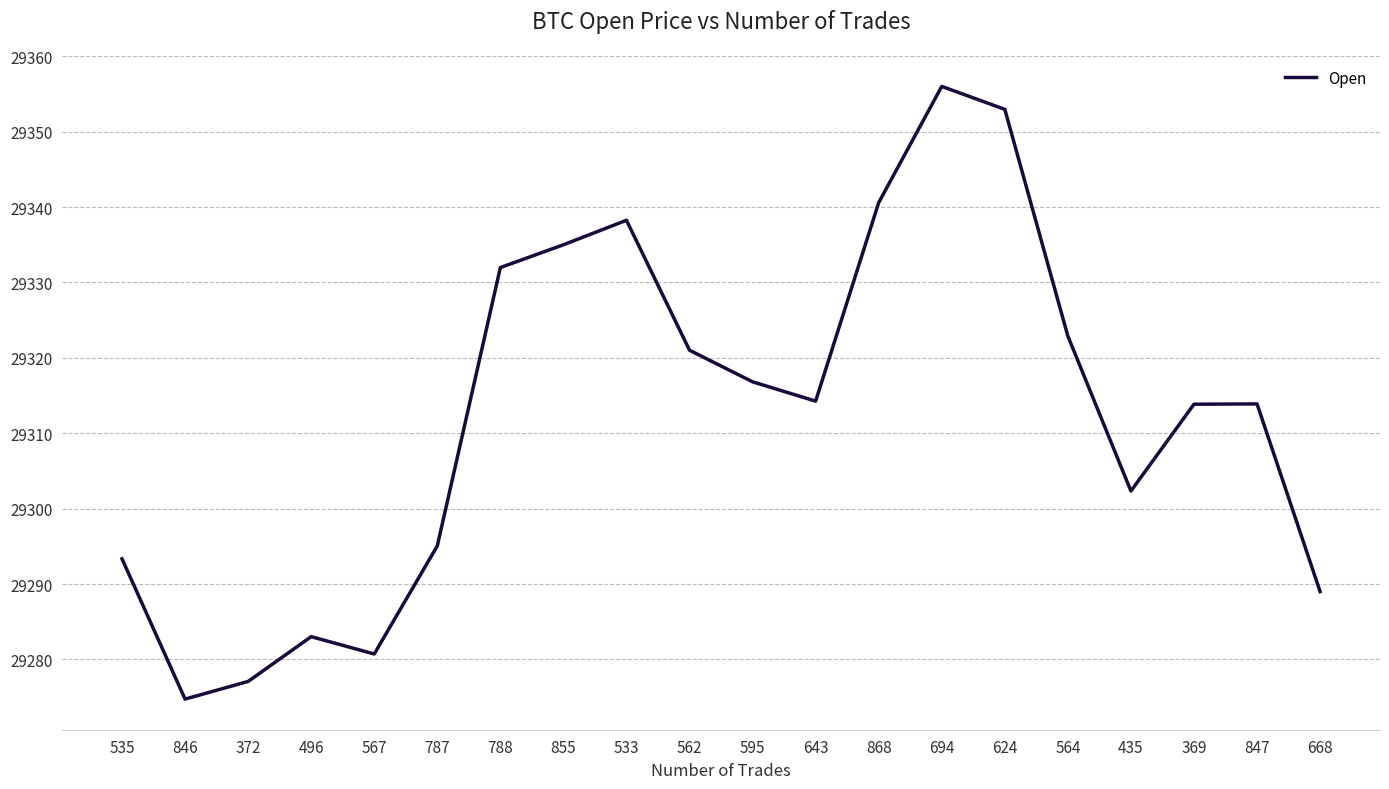

The chart shows a value of 19760.1 at 435. True or false?

False